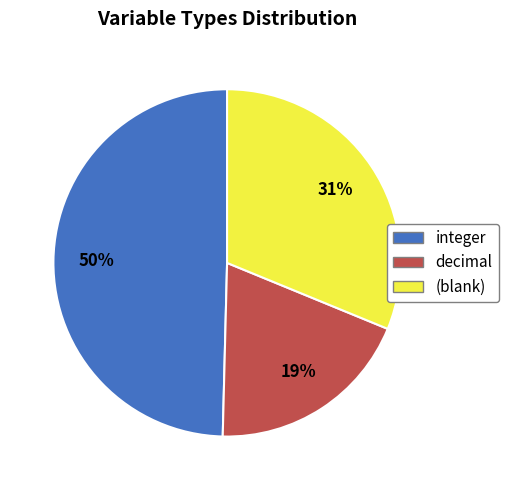

To the nearest percent, what portion does integer represent?

50%